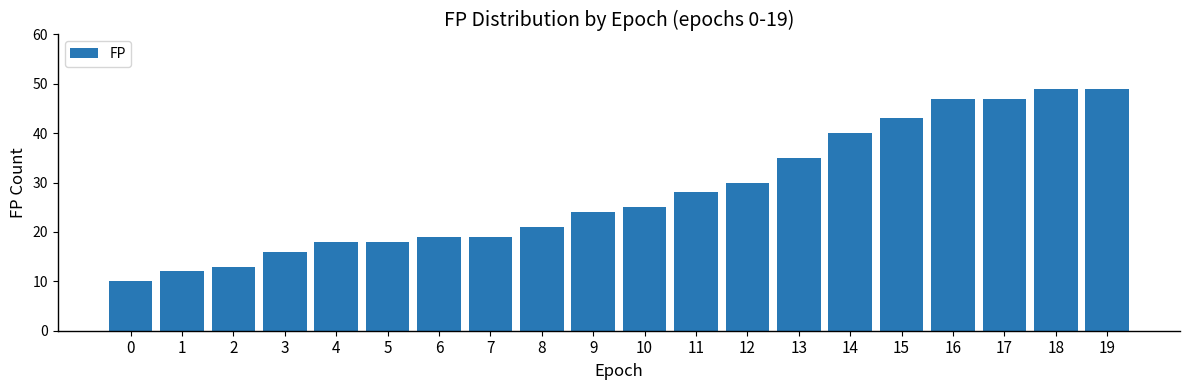

What is the greatest value displayed?

49